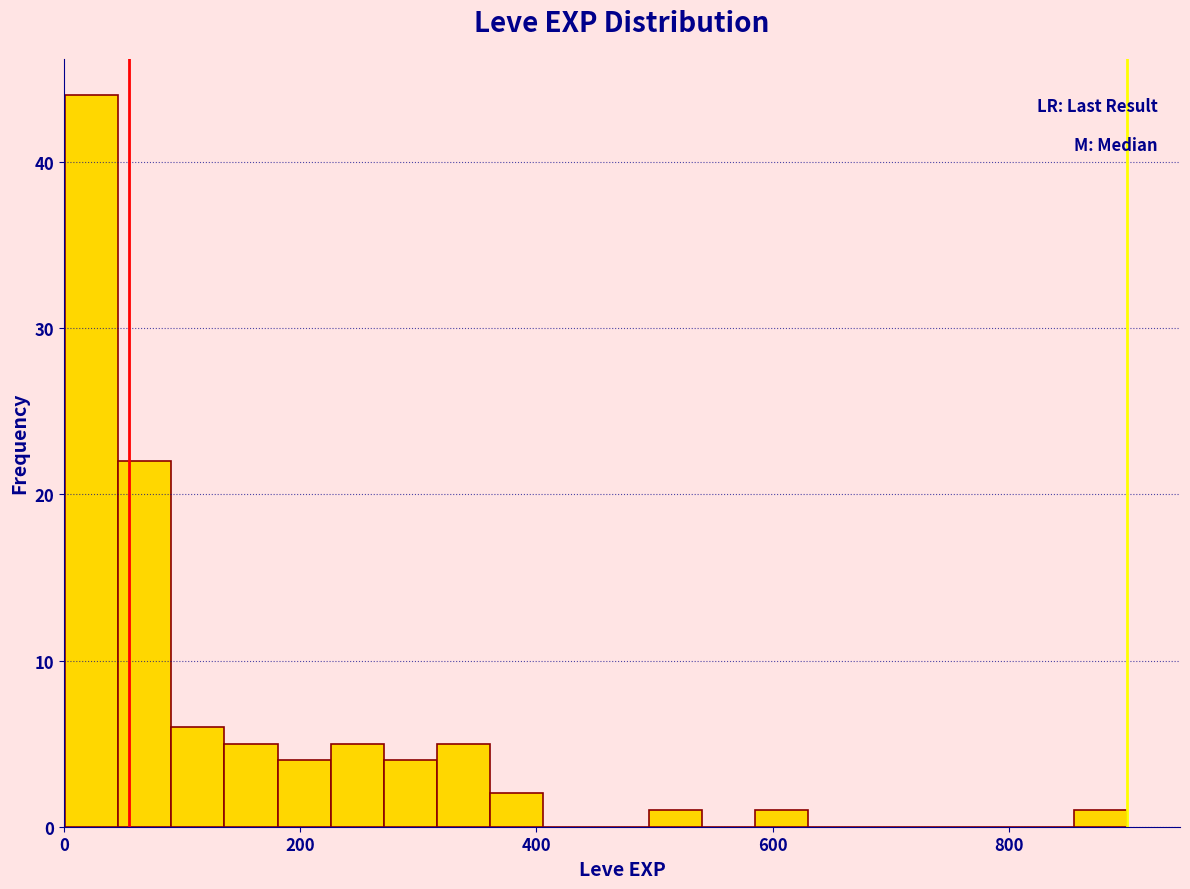

Around what value on the x-axis is the tallest bar? Give the approximate position of its centre, as read against the axis.

20